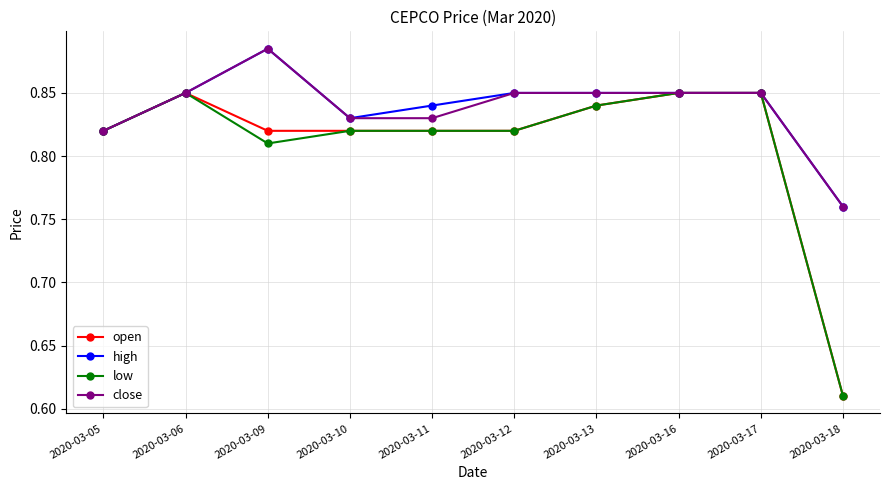

What is the total value across all series at 2020-03-18?

2.7